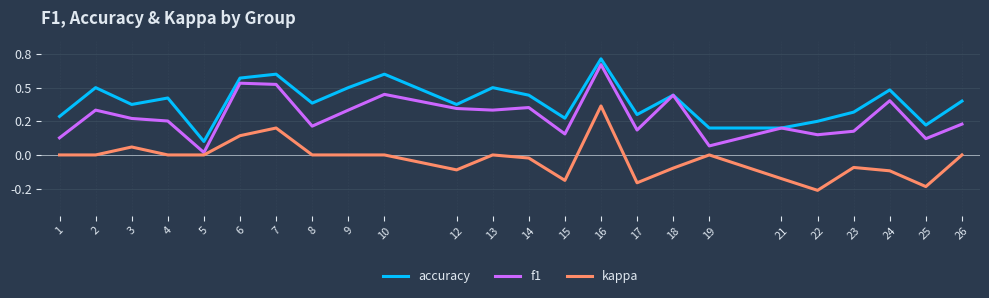

Where is the first local maximum for f1?

2